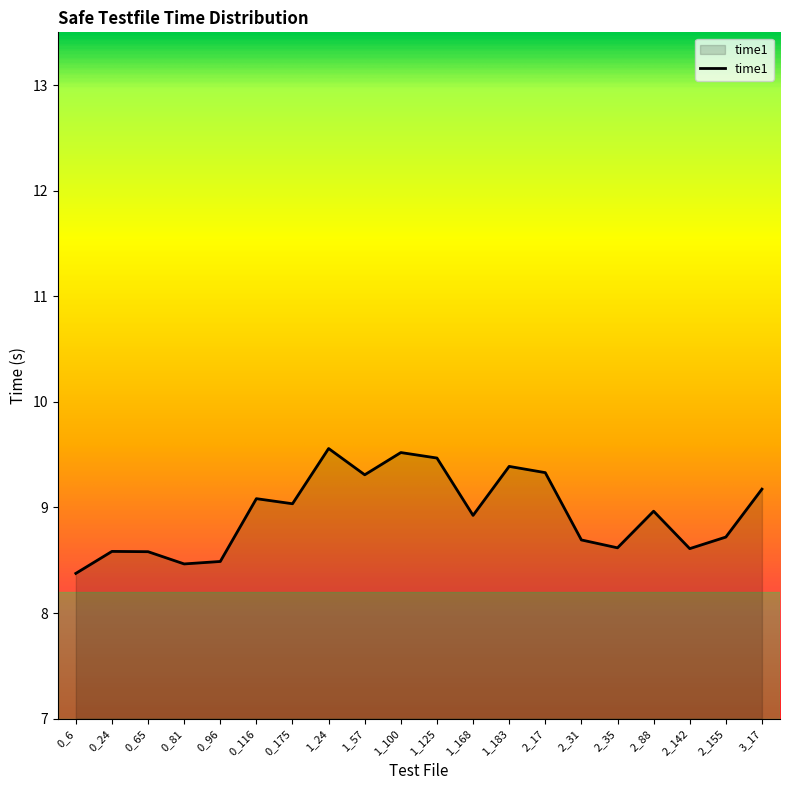

Does the chart display data point markers on the line(s)?

No